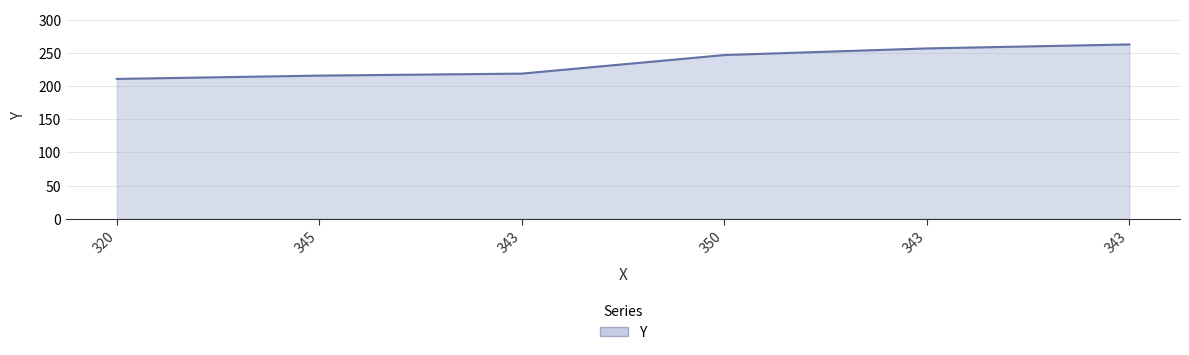

What is the maximum value shown in the chart?

263